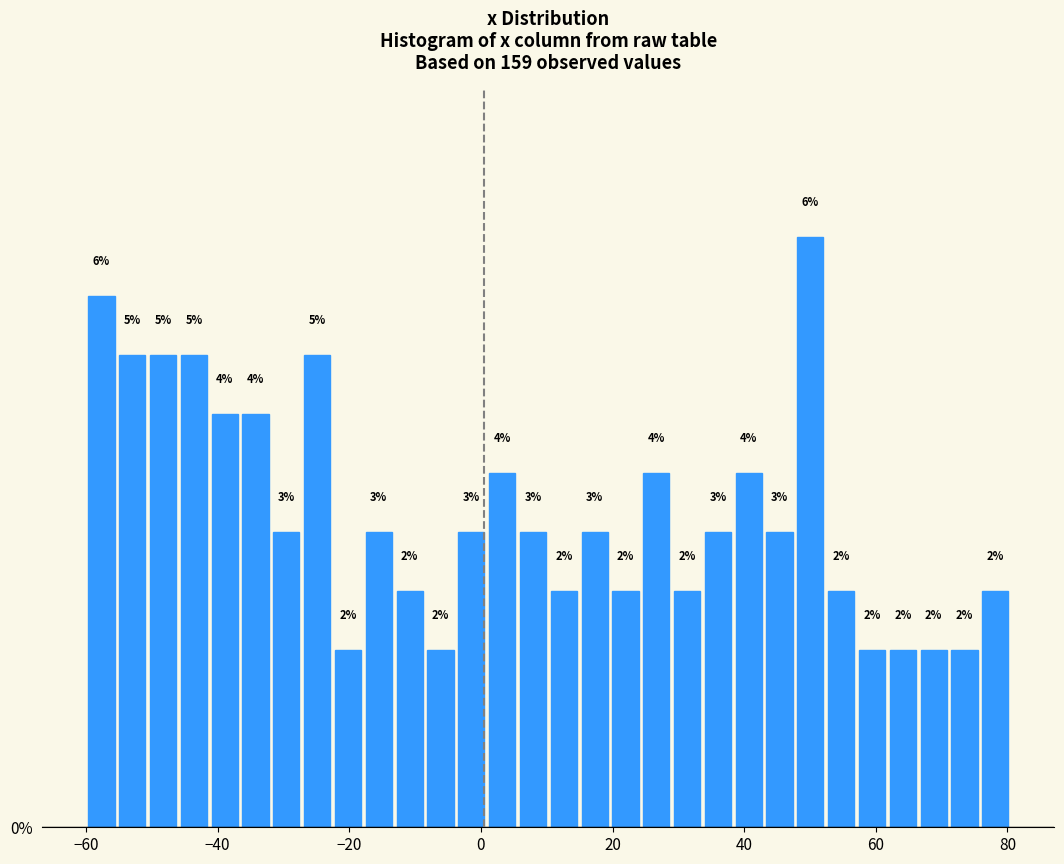

Read against the x-axis, roughly where is the centre of the tallest bar?

50